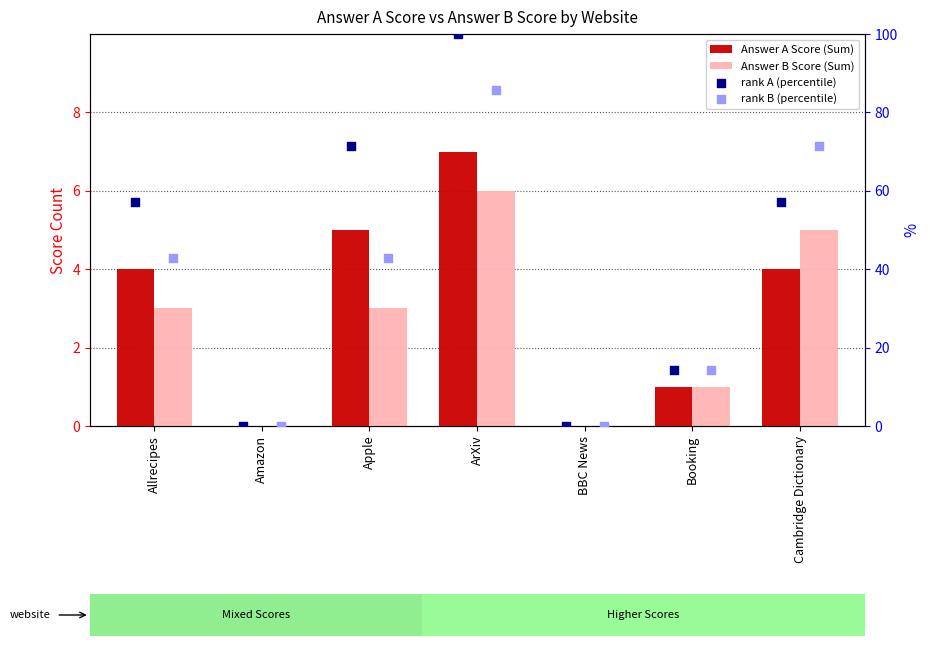

Which series contains the highest Y value?

rank A (percentile)